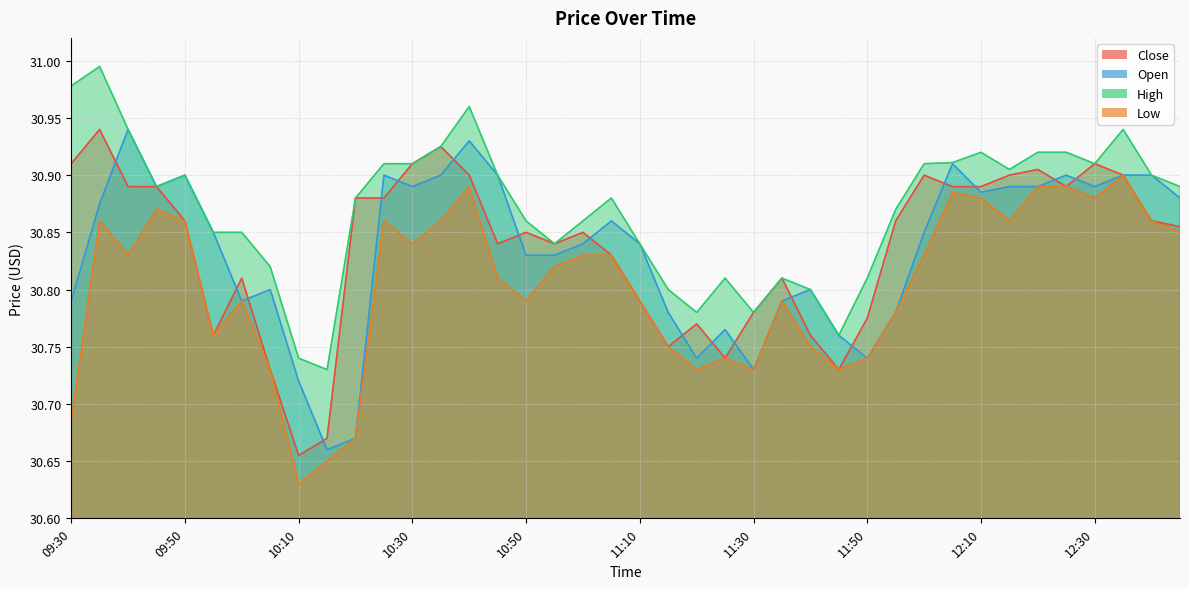

Which category has the lowest value across all series?

10:10